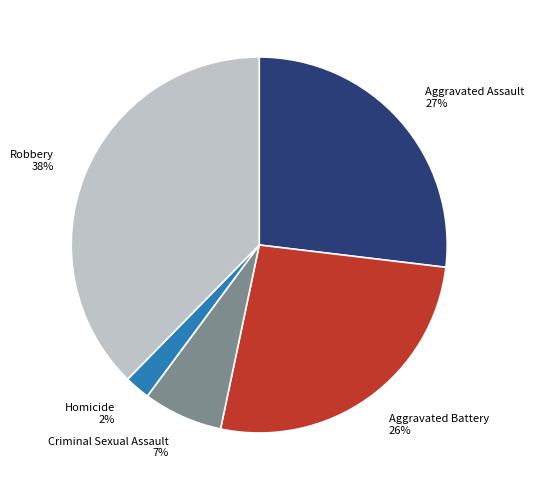

Does Homicide account for over 50% of the chart?

No